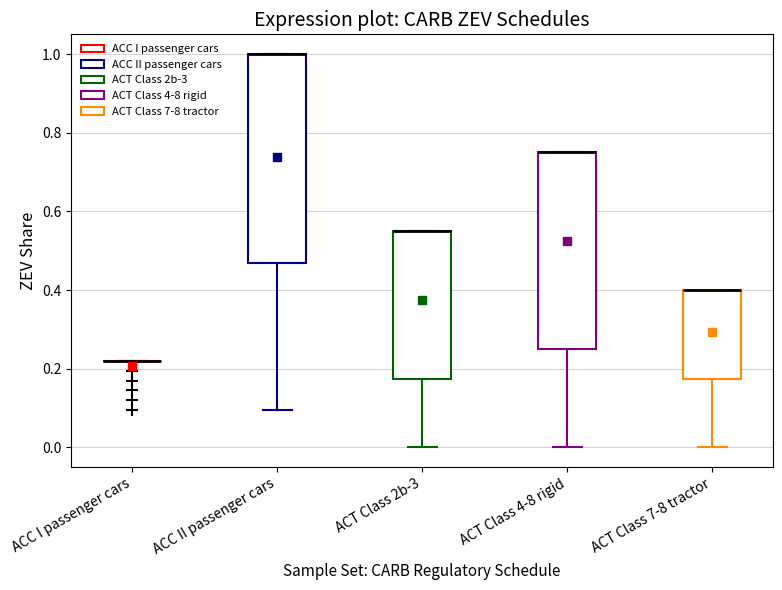

Reading left to right, transcribe this box plot: for each box, give where its median line is, the range the box spans, and where its two whiskers end, as read against the y-axis. The values are not printed on the chart, so give them approximately, as read against the axis.

ACC I passenger cars: box collapsed to a line at 0.22, whiskers 0.22 to 0.22
ACC II passenger cars: median 1.00 (drawn on the box's upper edge), box 0.48 to 1.00, whiskers 0.10 to 1.00
ACT Class 2b-3: median 0.56 (drawn on the box's upper edge), box 0.18 to 0.56, whiskers 0.00 to 0.56
ACT Class 4-8 rigid: median 0.76 (drawn on the box's upper edge), box 0.26 to 0.76, whiskers 0.00 to 0.76
ACT Class 7-8 tractor: median 0.40 (drawn on the box's upper edge), box 0.18 to 0.40, whiskers 0.00 to 0.40